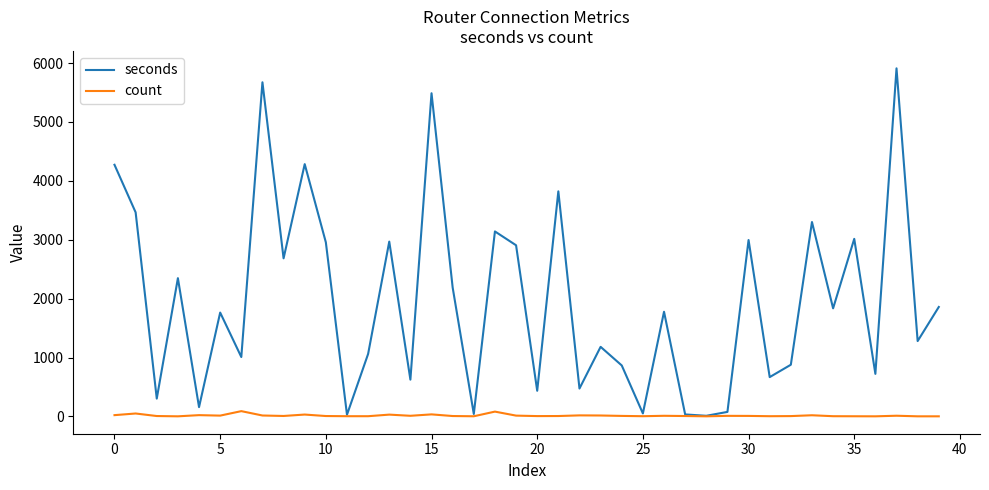

What is the greatest value displayed?

5911